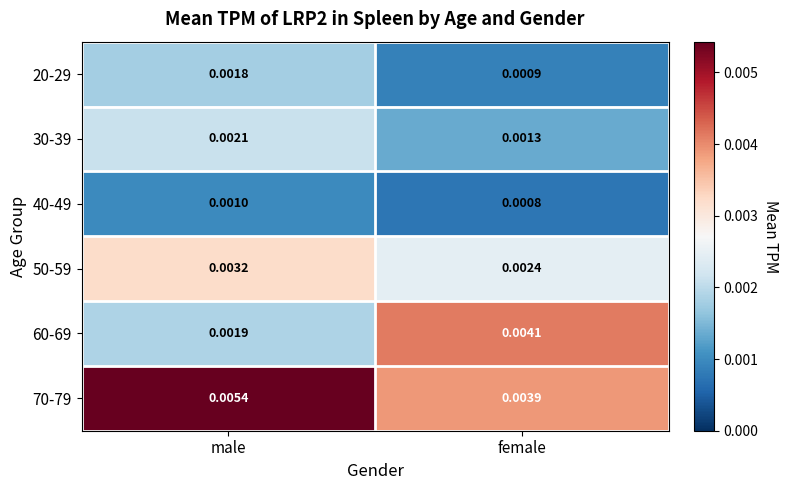

Which series has the widest spread of values?

60-69